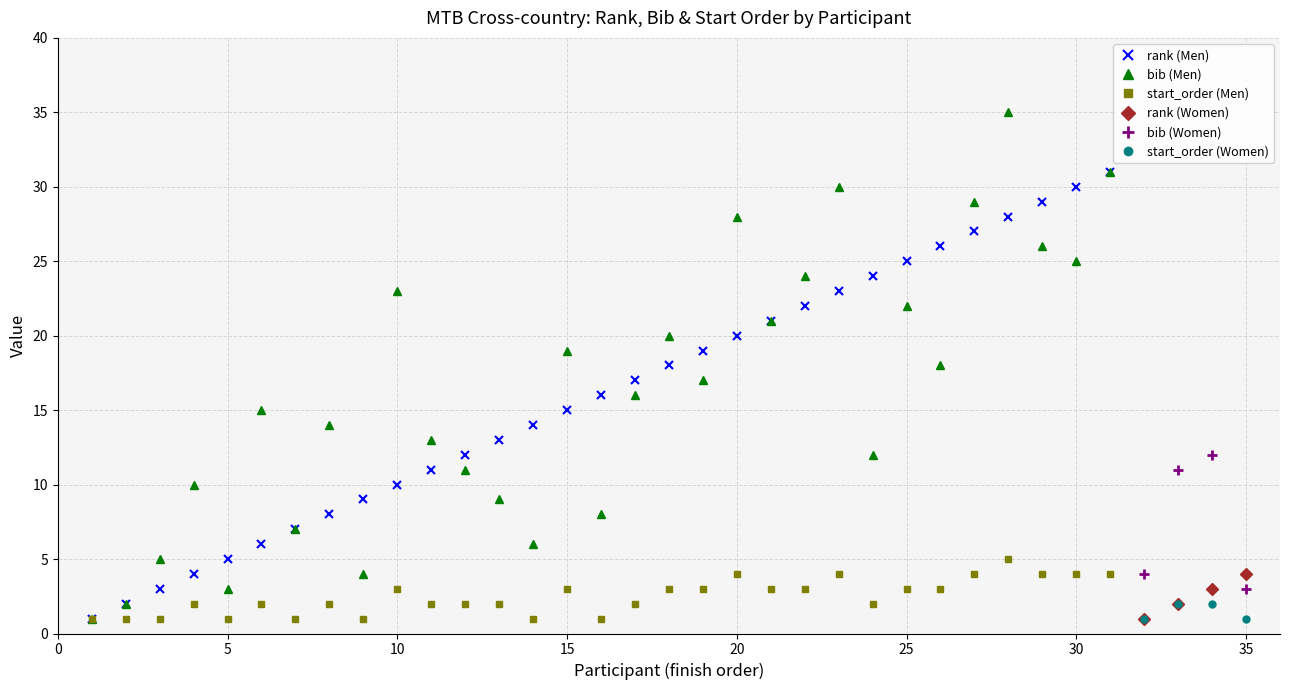

Is it true that start_order (Men) equals 5 at 25?

False